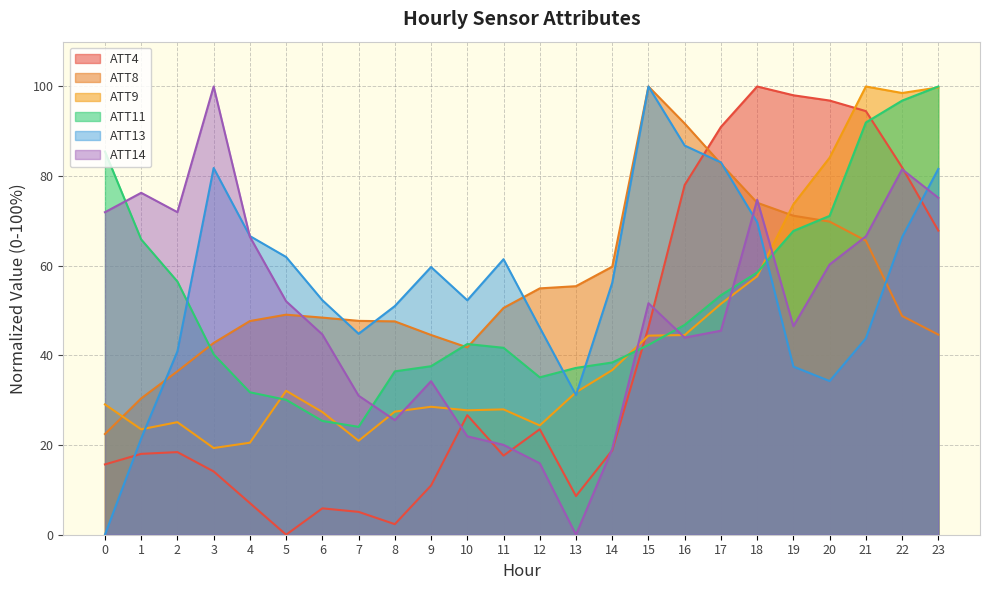

At 15, list the series in order from largest to smallest.

ATT8, ATT13, ATT14, ATT4, ATT9, ATT11